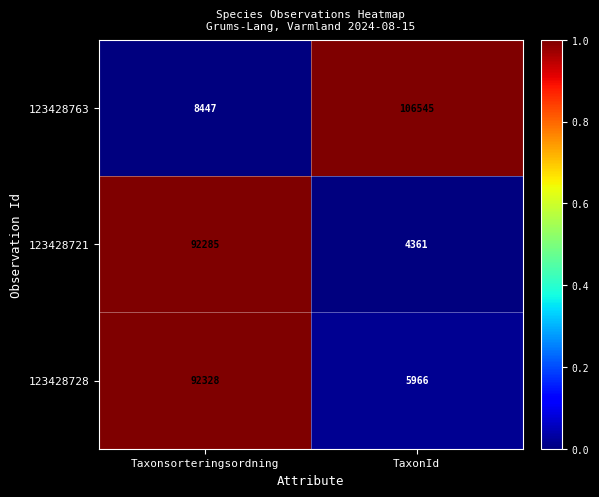

What is the approximate value of 123428728 at Taxonsorteringsordning?

92328